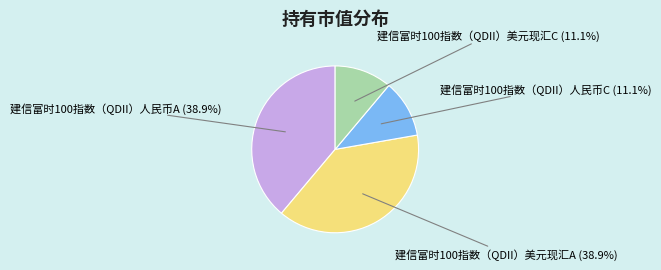

What is the total percentage of 建信富时100指数（QDII）美元现汇C and 建信富时100指数（QDII）人民币A?

50.0%